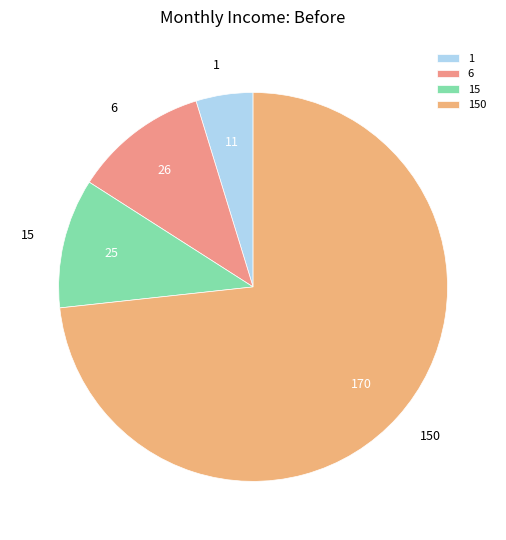

What is the smallest slice in the pie chart?

1